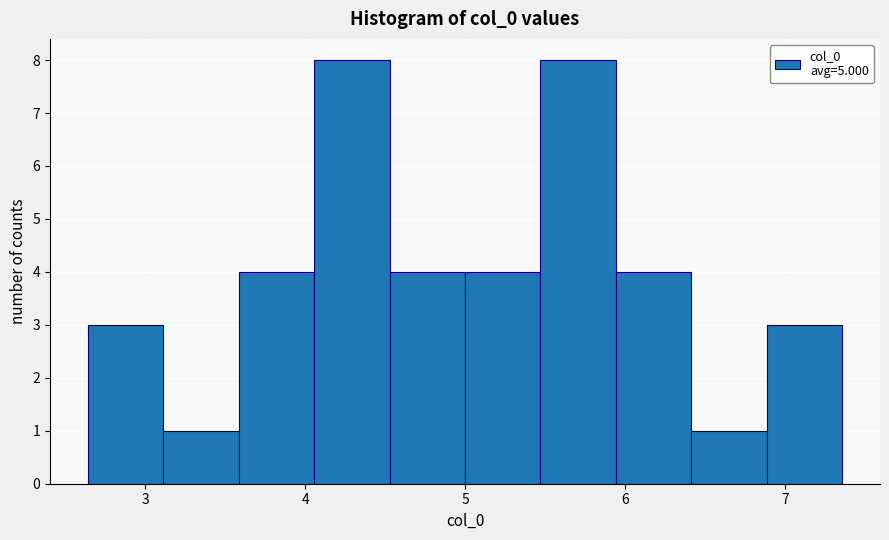

Reading left to right, transcribe this chart: for each bar, give the range it covers on the x-axis and its height. Neither the bar edges nor the heights are printed on the chart, so give them approximately, as read against the axes.

2.6 to 3.1: 3
3.1 to 3.6: 1
3.6 to 4.1: 4
4.1 to 4.5: 8
4.5 to 5.0: 4
5.0 to 5.5: 4
5.5 to 5.9: 8
5.9 to 6.4: 4
6.4 to 6.9: 1
6.9 to 7.4: 3